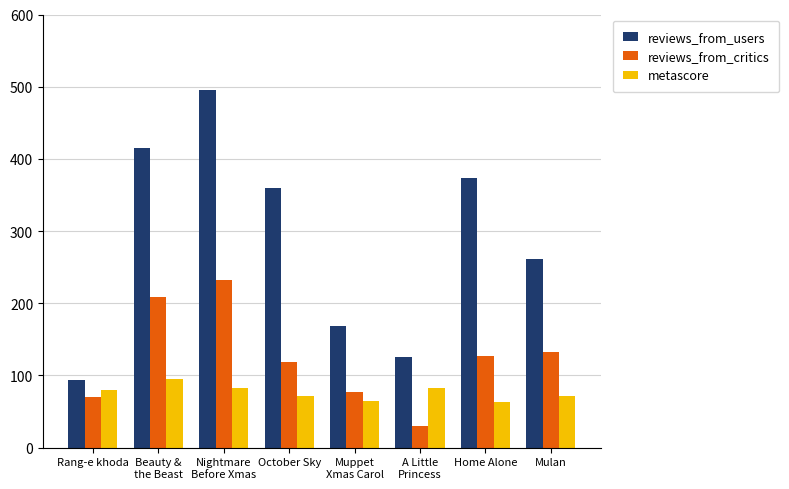

At which category is the sum across all series the highest?

Nightmare
Before Xmas